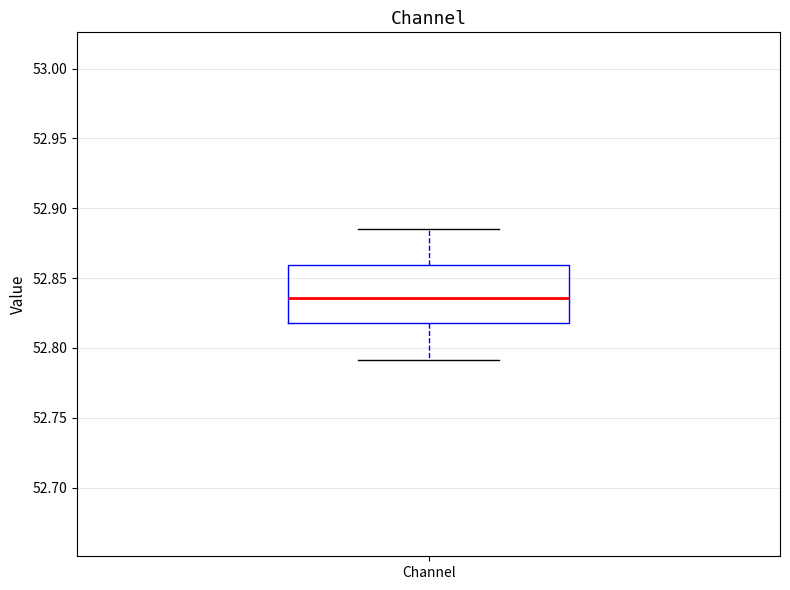

Read this box plot against the y-axis: the position of the median line, the range covered by the box, and the ends of both whiskers. The values are not printed on the chart, so give them approximately, as read against the axis.

median 52.835, box 52.820 to 52.860, whiskers 52.790 to 52.885